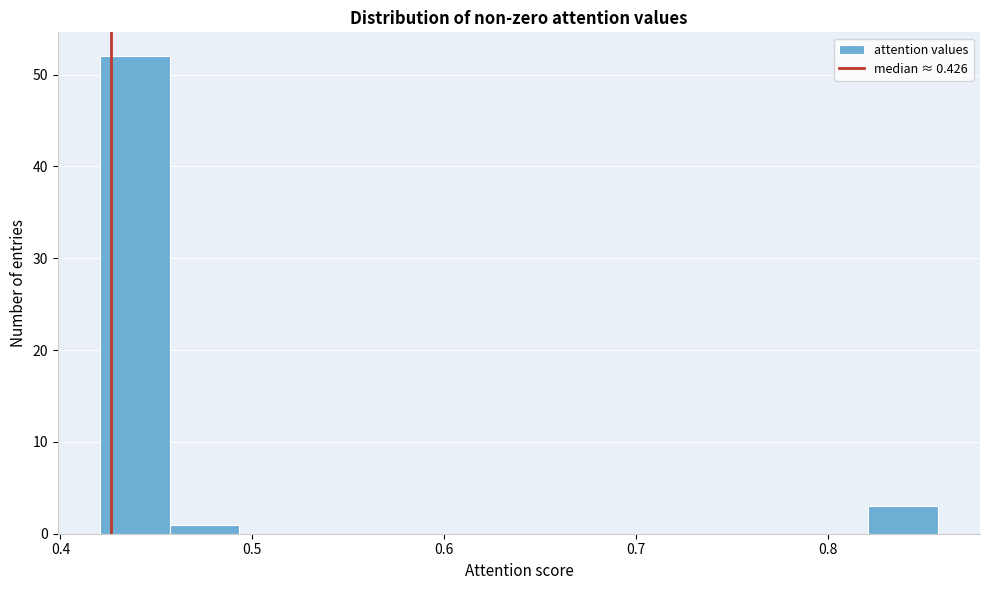

Around what value on the x-axis is the tallest bar? Give the approximate position of its centre, as read against the axis.

0.44